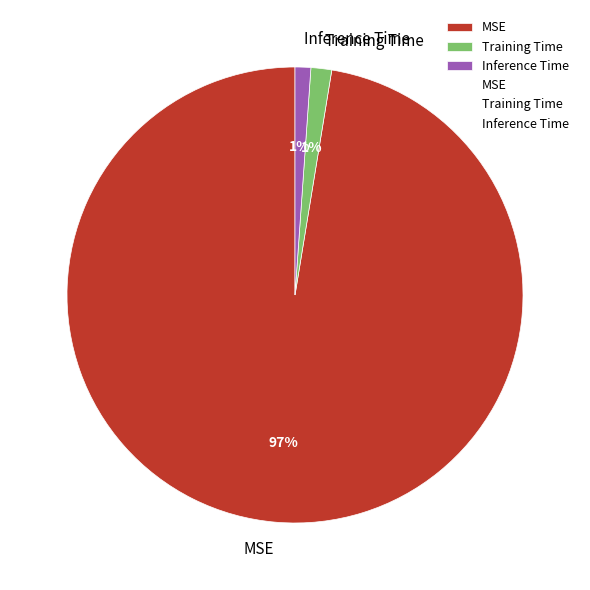

Count the number of slices in the pie.

3